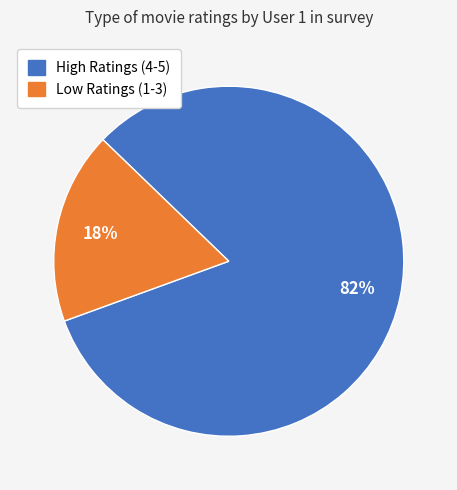

To the nearest percent, what is the average slice percentage?

50%